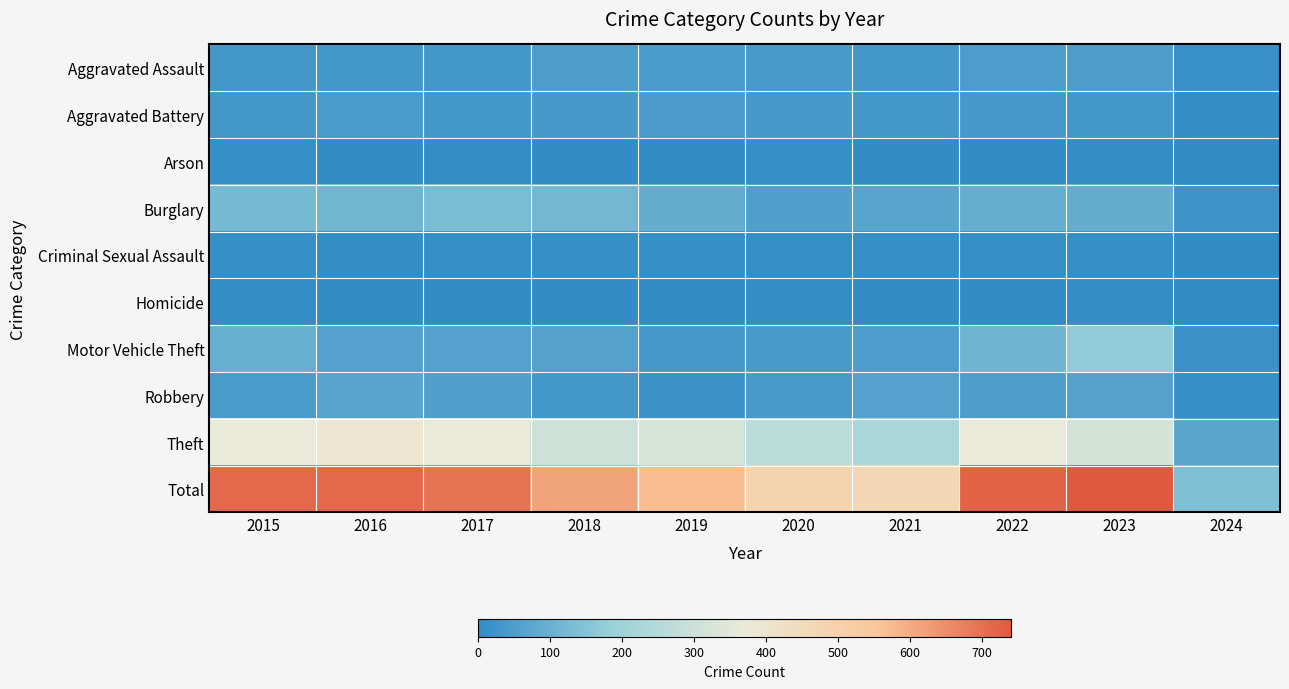

Which label corresponds to the smallest value in the chart?

2021